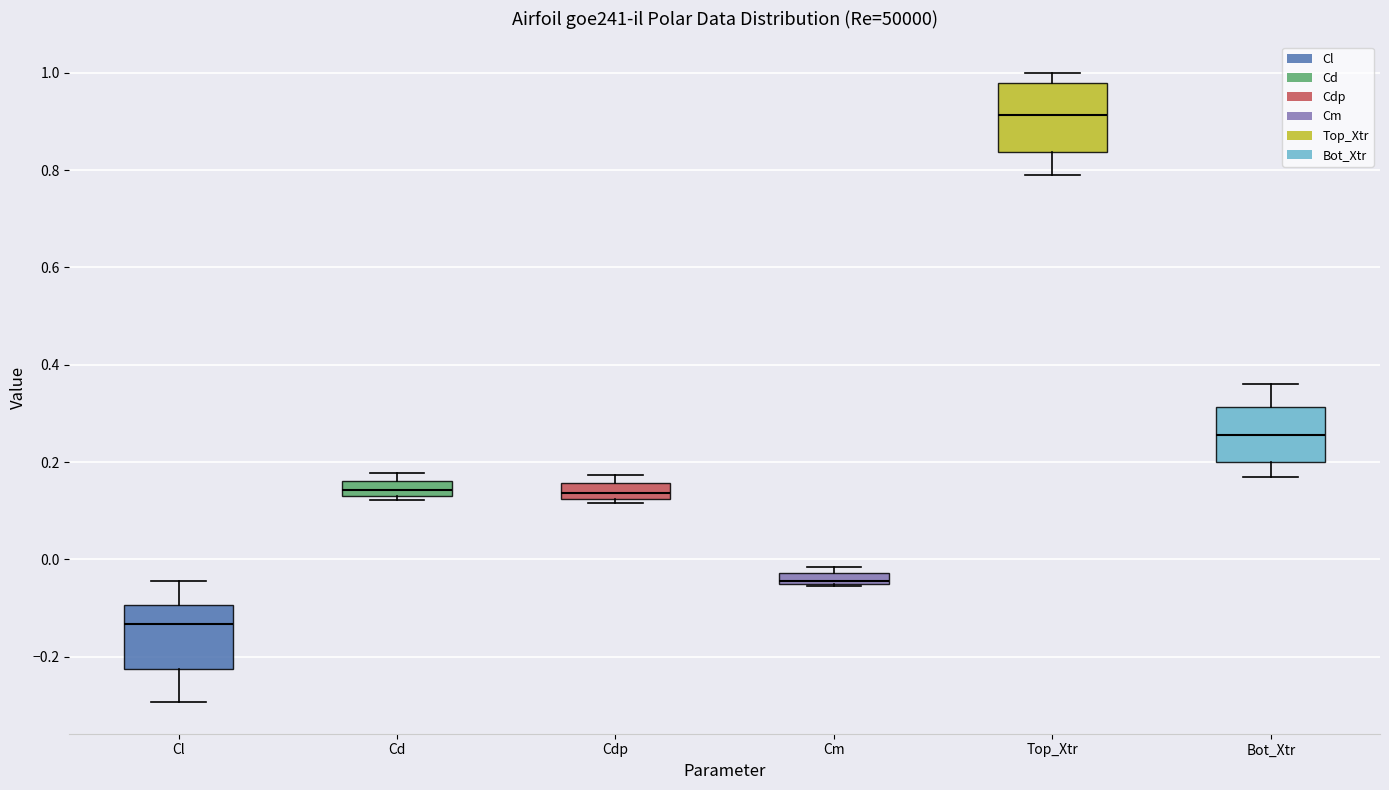

Where does the median line of the box for Cd sit on the y-axis? The values are not printed on the chart, so give them approximately, as read against the axis.

0.14